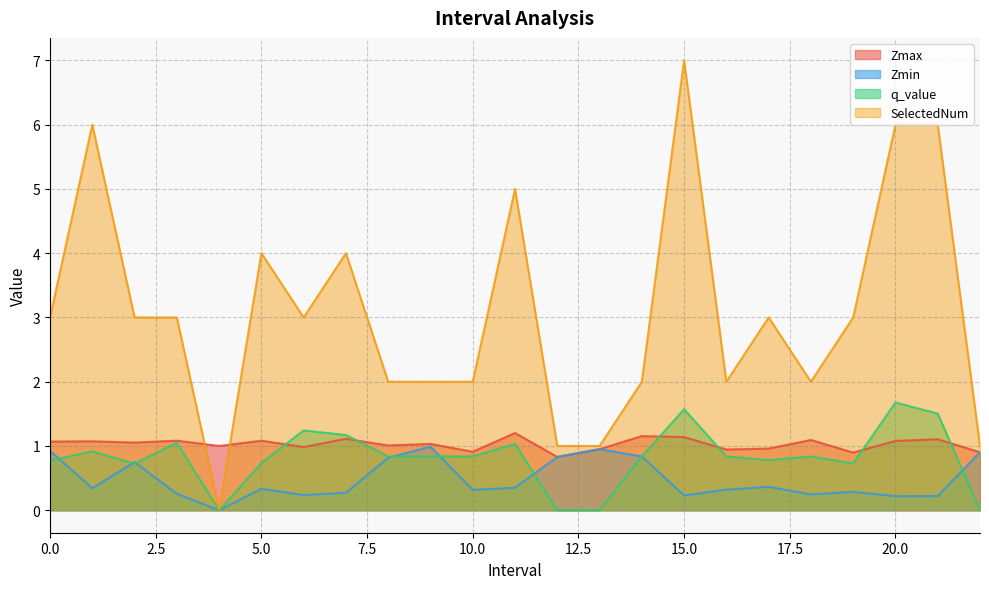

What is the difference between the maximum and minimum values in the q_value series?

1.7